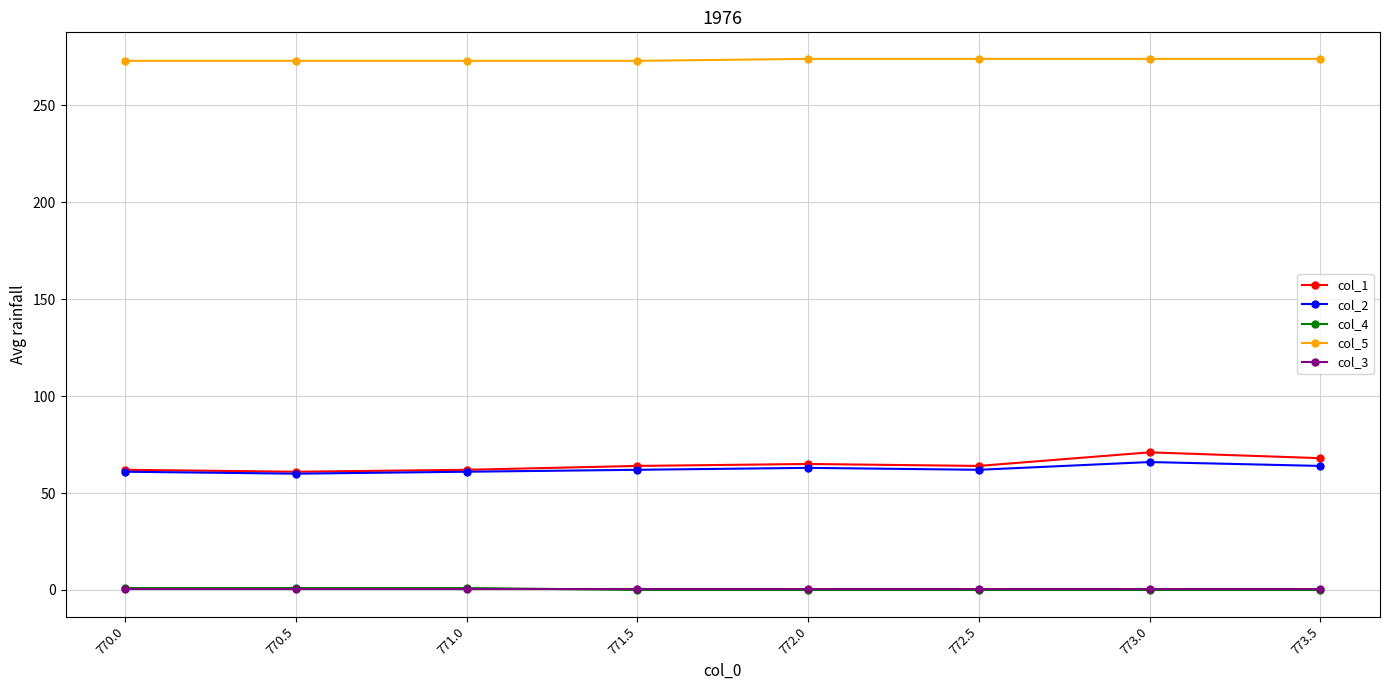

Is it true that col_2 equals 61.0 at 771.0?

True